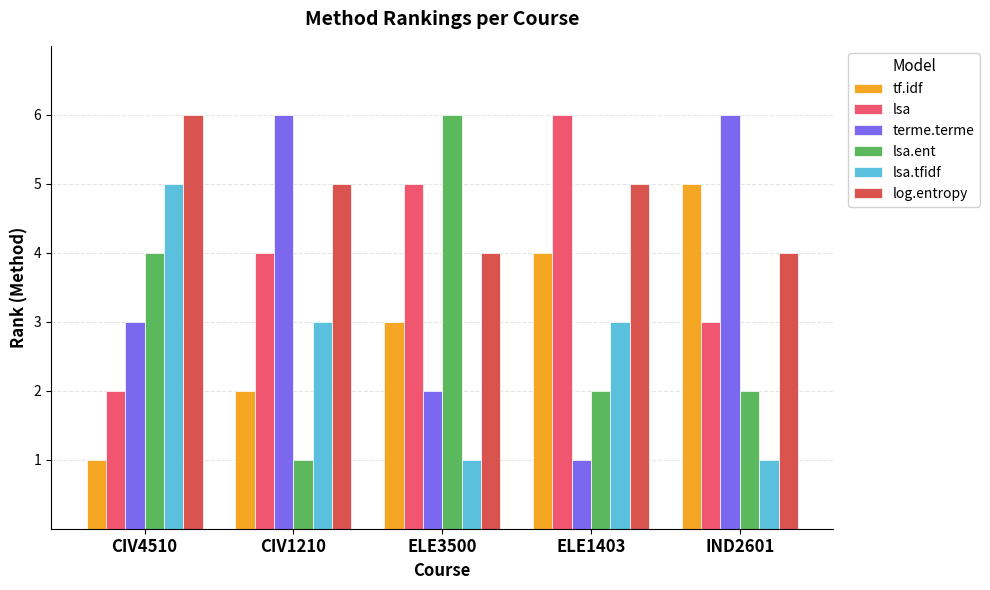

Count the number of data series in this chart.

6